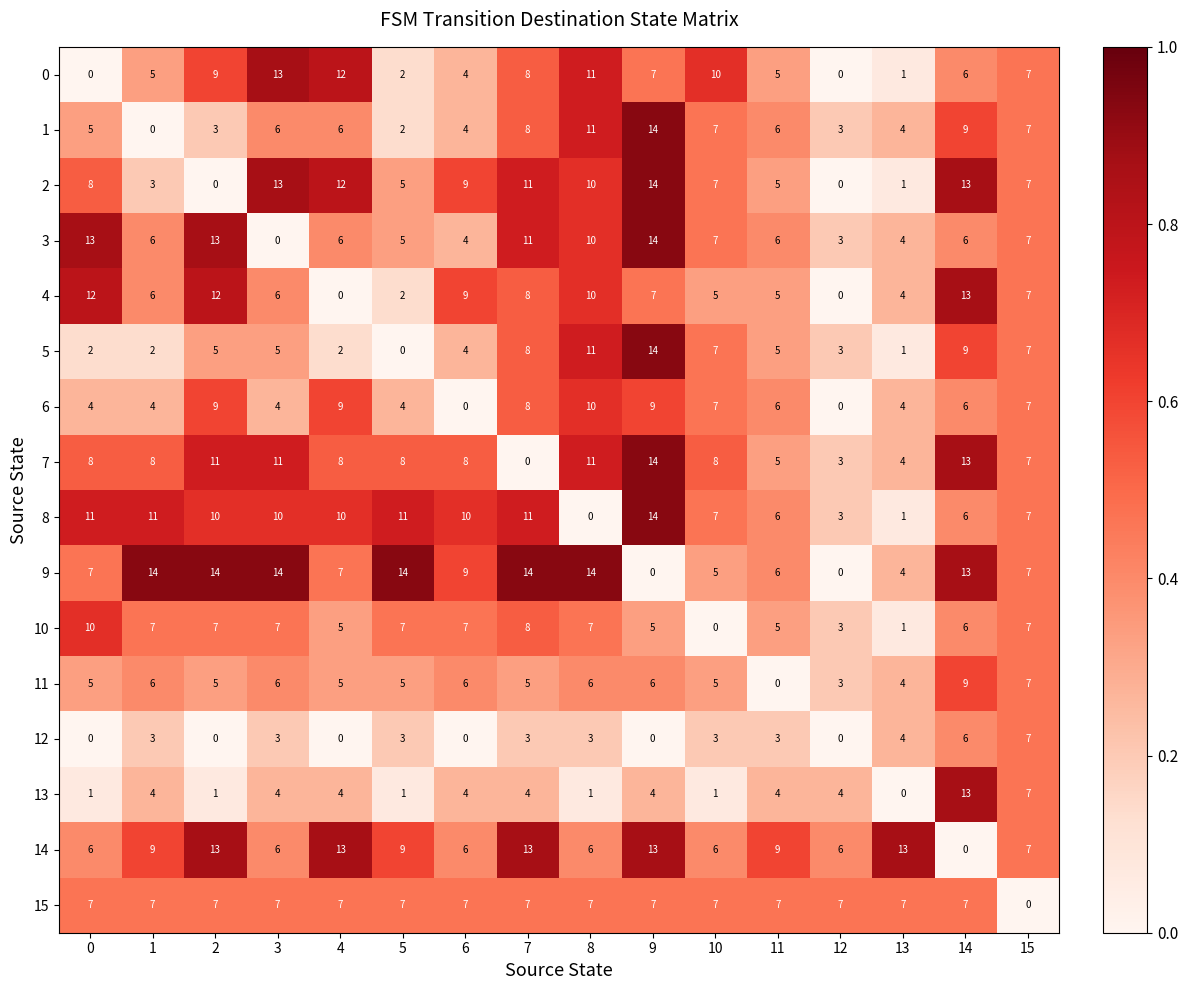

What is the sum of all 9 values?

142